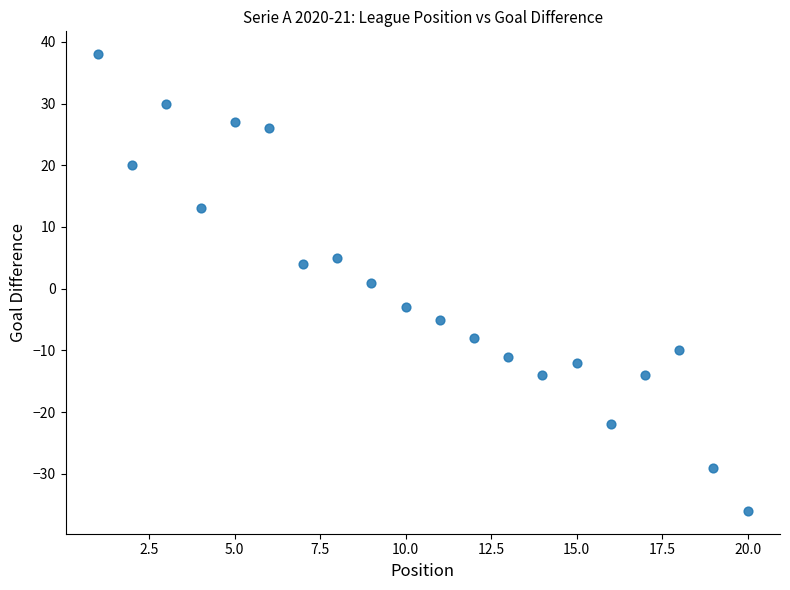

What is the range of X values (max minus min)?

19